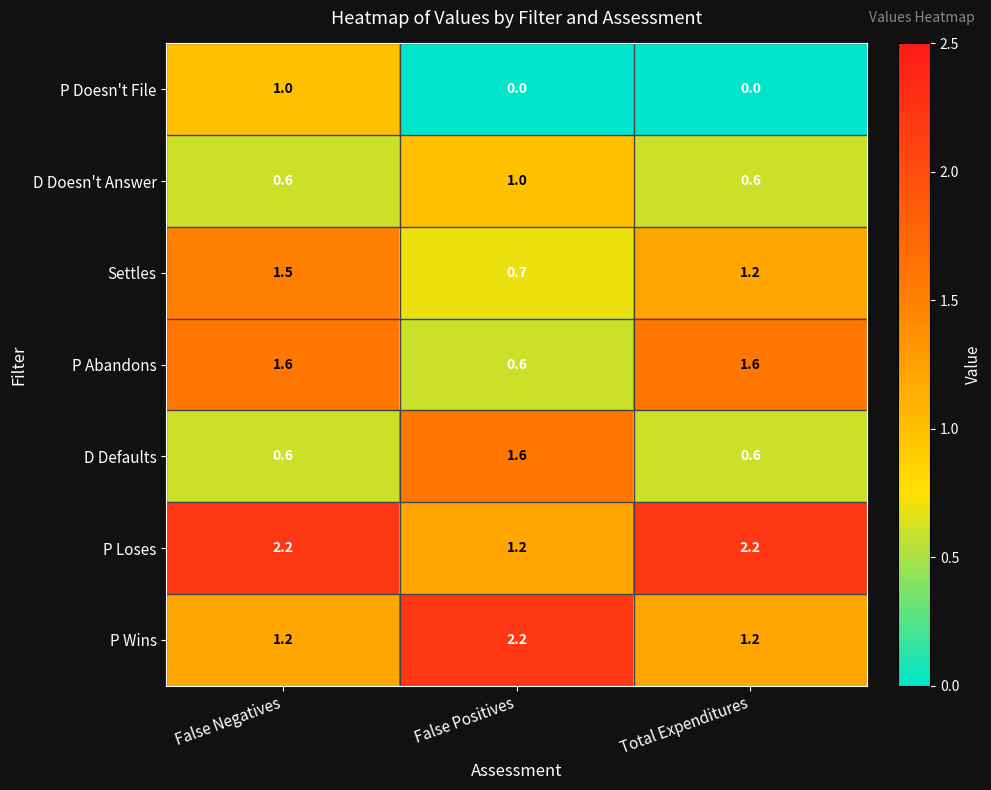

What is the maximum value shown in the chart?

2.2